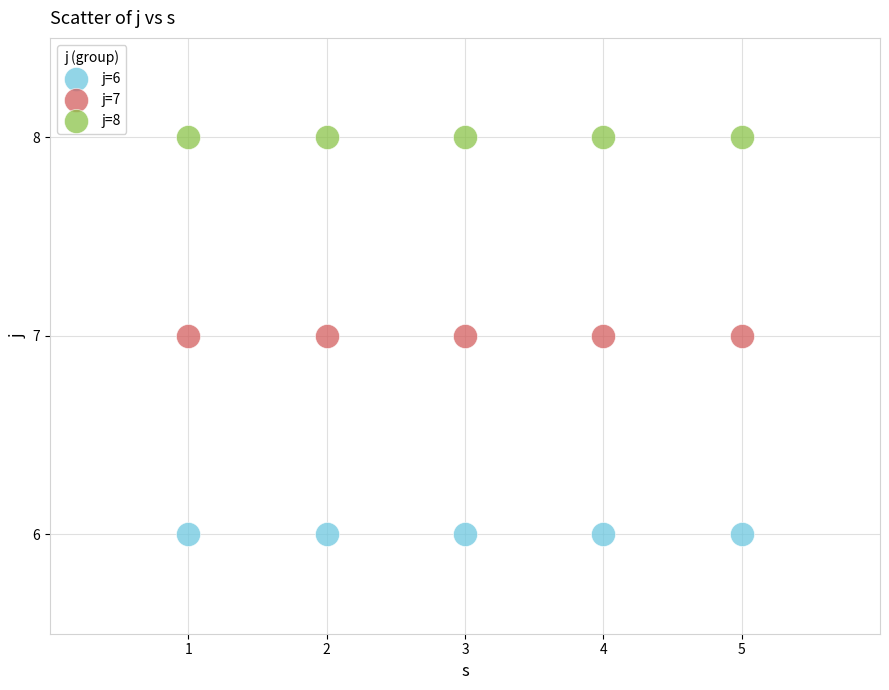

Which series reaches the maximum Y coordinate?

j=8